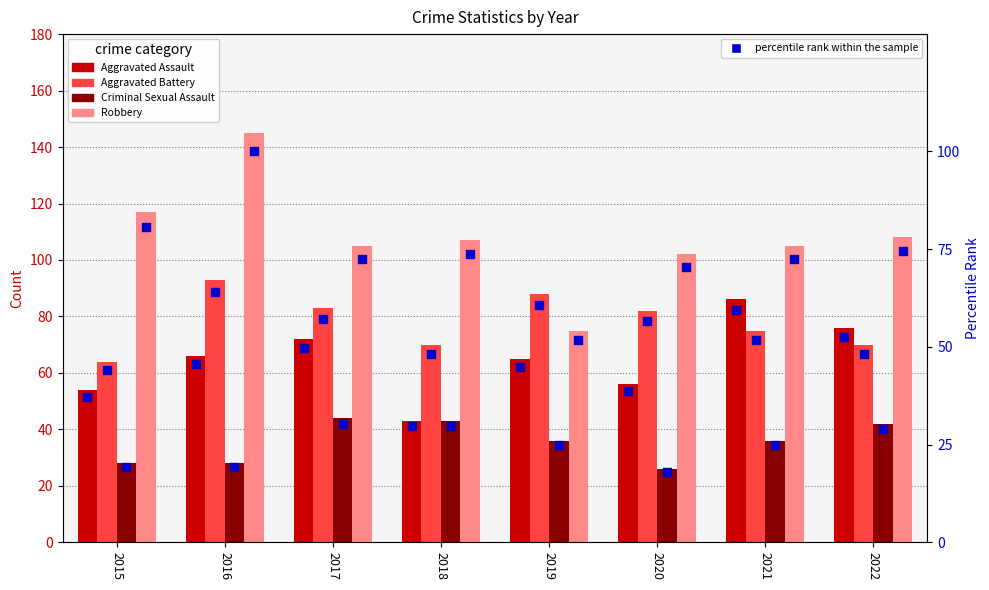

At how many categories does at least one series exceed 26?

8